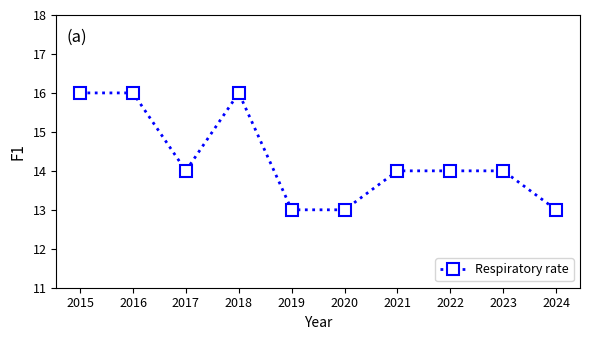

Approximately how many times larger is the value at 2016 compared to 2015?

1.0